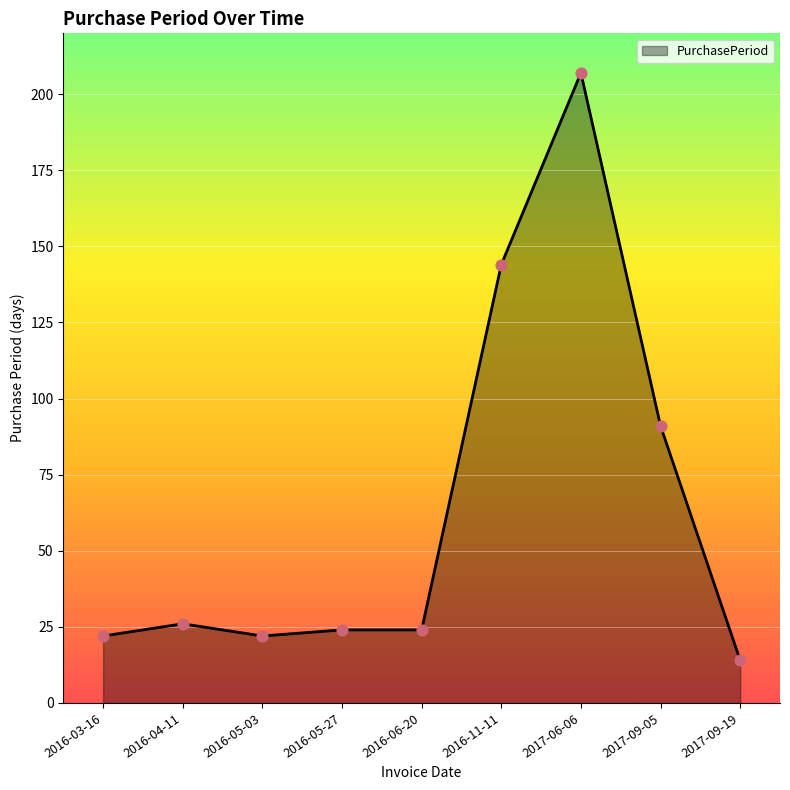

Which has a higher value, 2016-06-20 or 2016-03-16?

2016-06-20